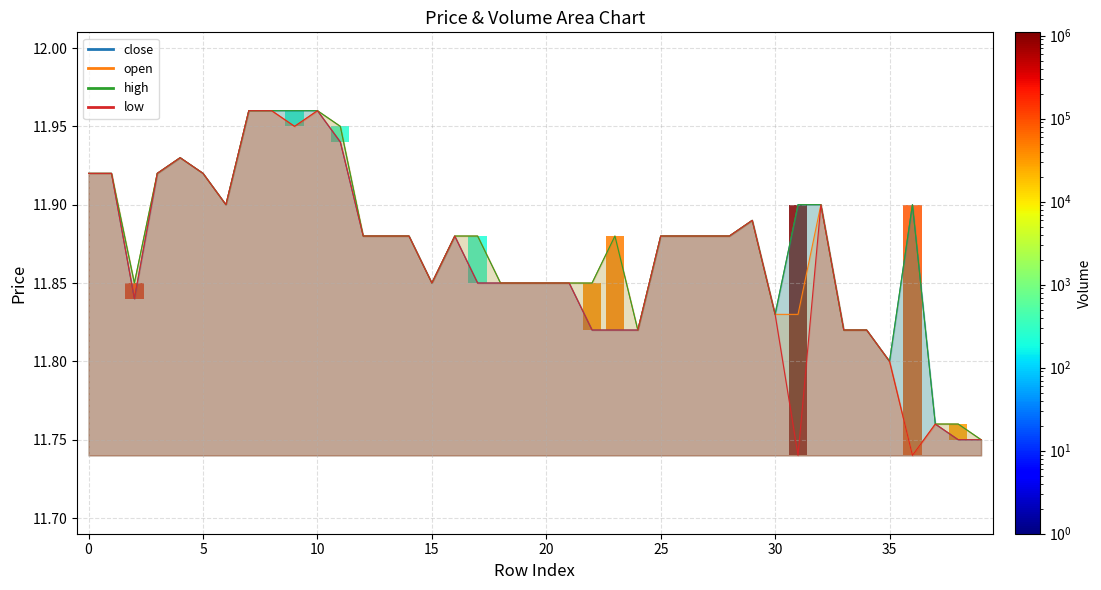

True or false: open and low intersect in this chart.

False